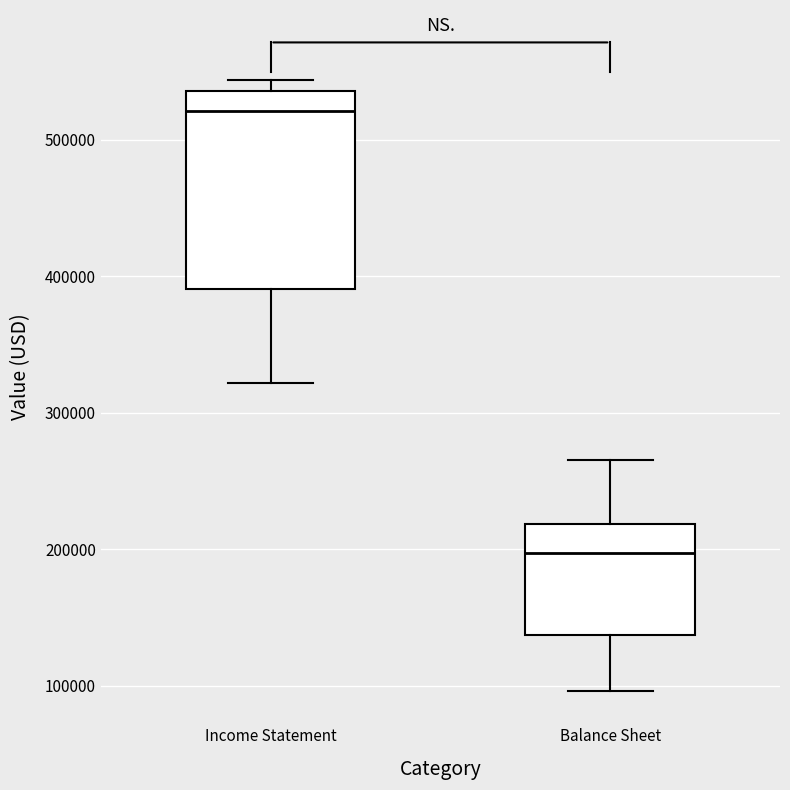

Reading left to right, transcribe this box plot: for each box, give where its median line is, the range the box spans, and where its two whiskers end, as read against the y-axis. The values are not printed on the chart, so give them approximately, as read against the axis.

Income Statement: median 520000, box 390000 to 540000, whiskers 320000 to 540000 (just above the box's upper edge)
Balance Sheet: median 200000, box 140000 to 220000, whiskers 100000 to 270000